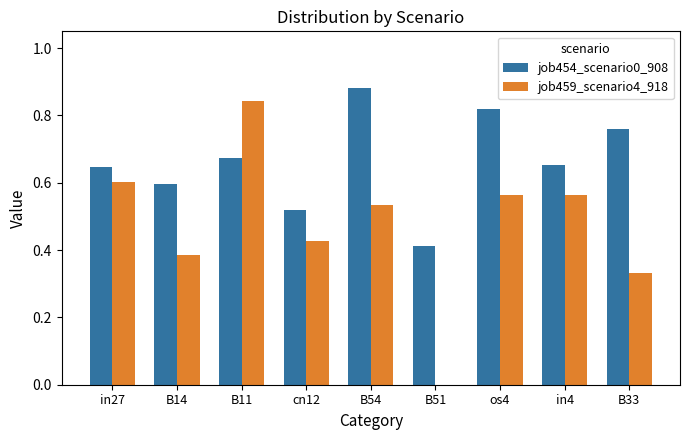

Which category has the highest value across all series?

B54